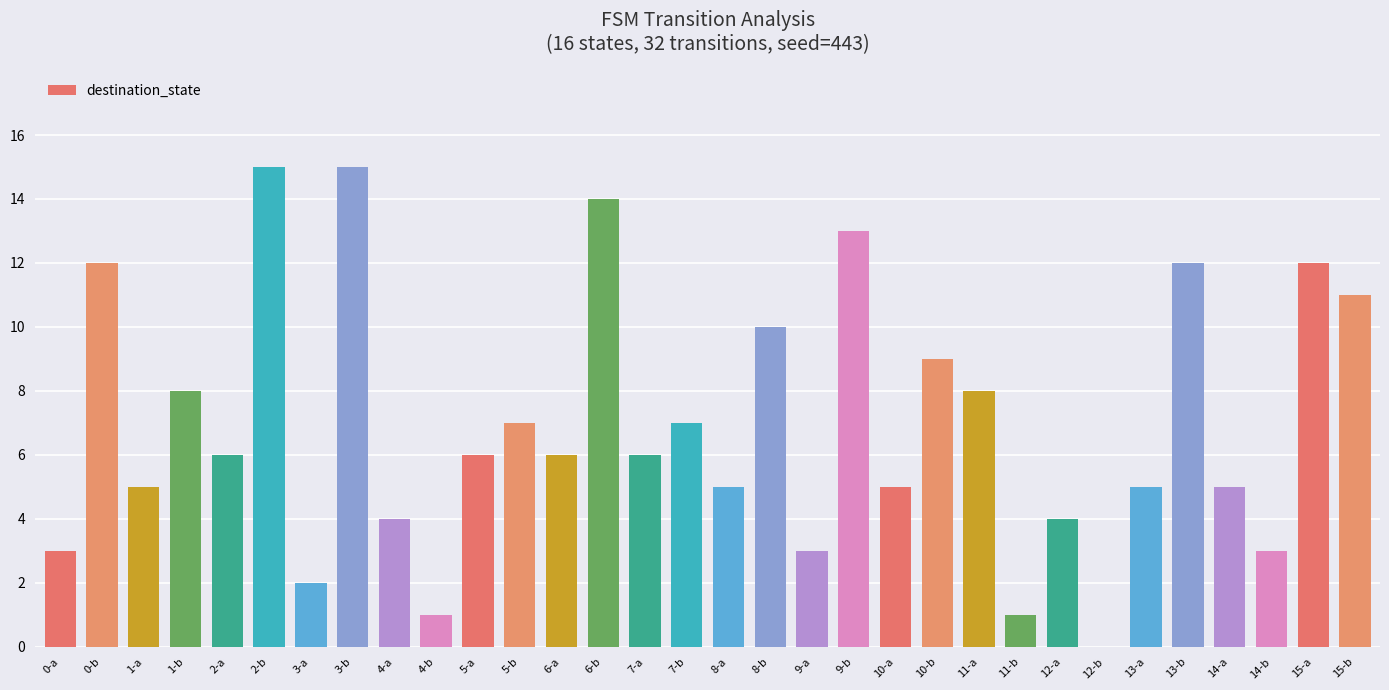

What is the change in value from 1-a to 3-a?

-3